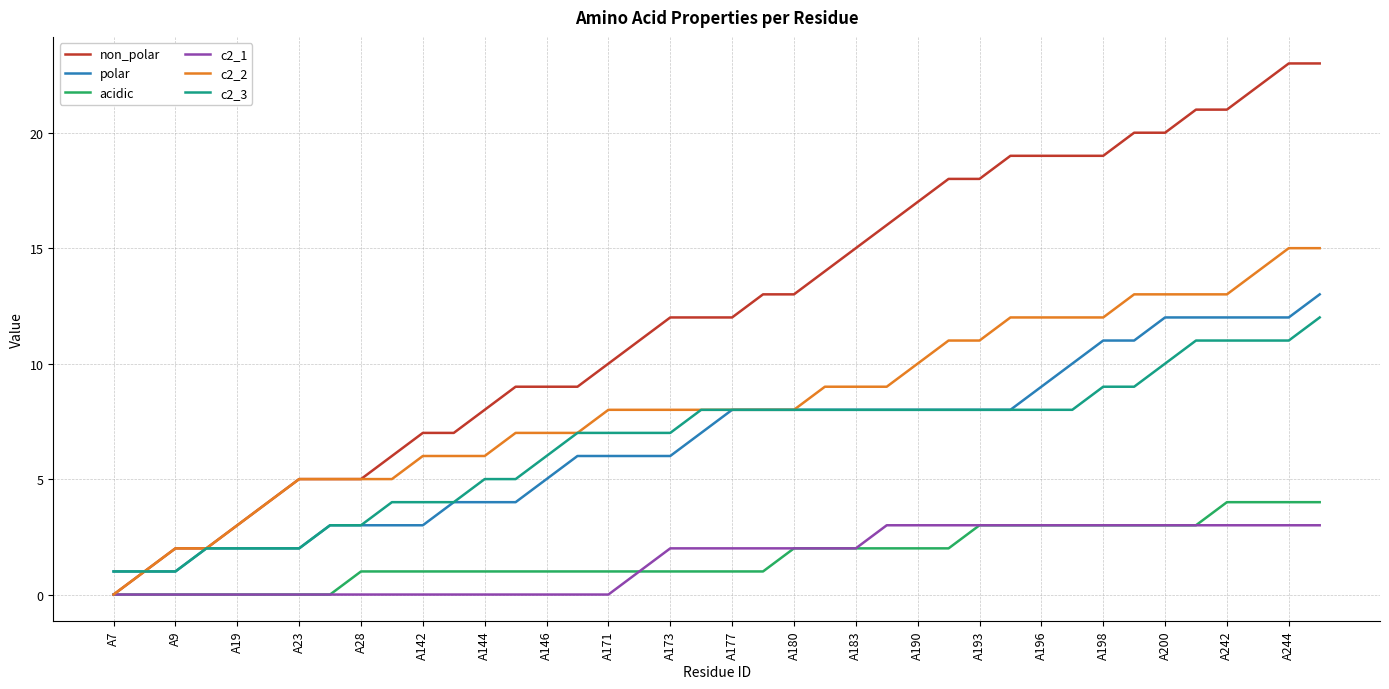

What is the maximum value shown in the chart?

23